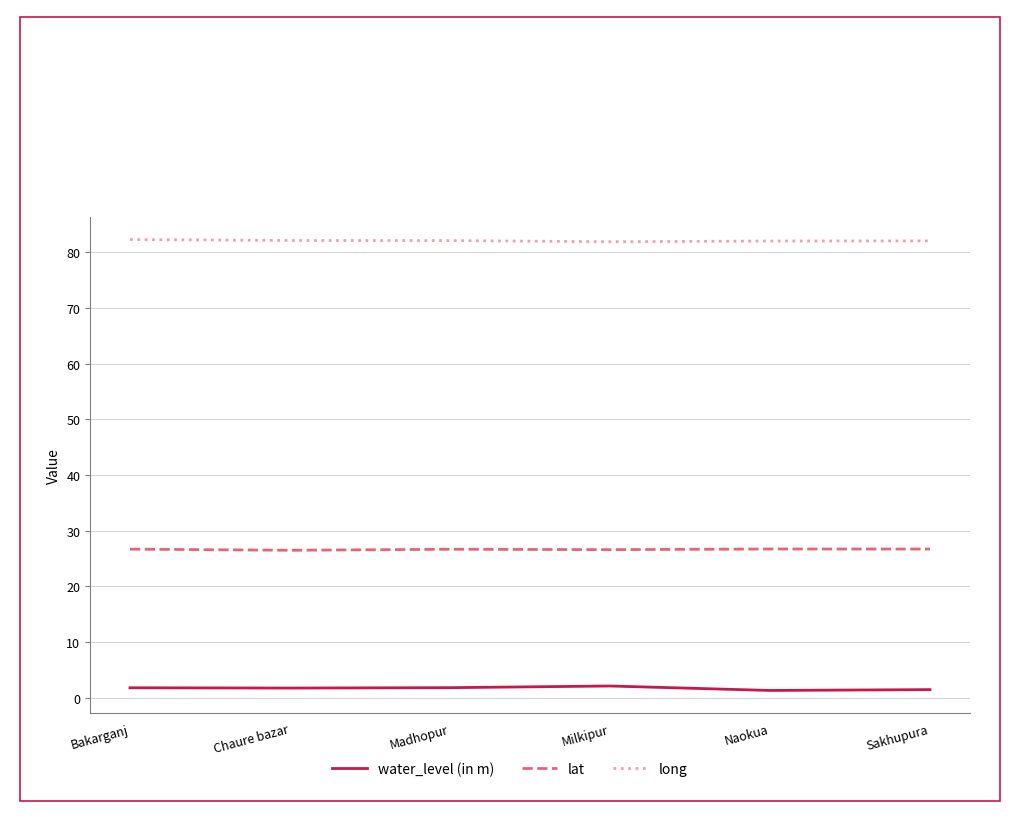

What is the difference between the highest and lowest values at Milkipur?

79.8